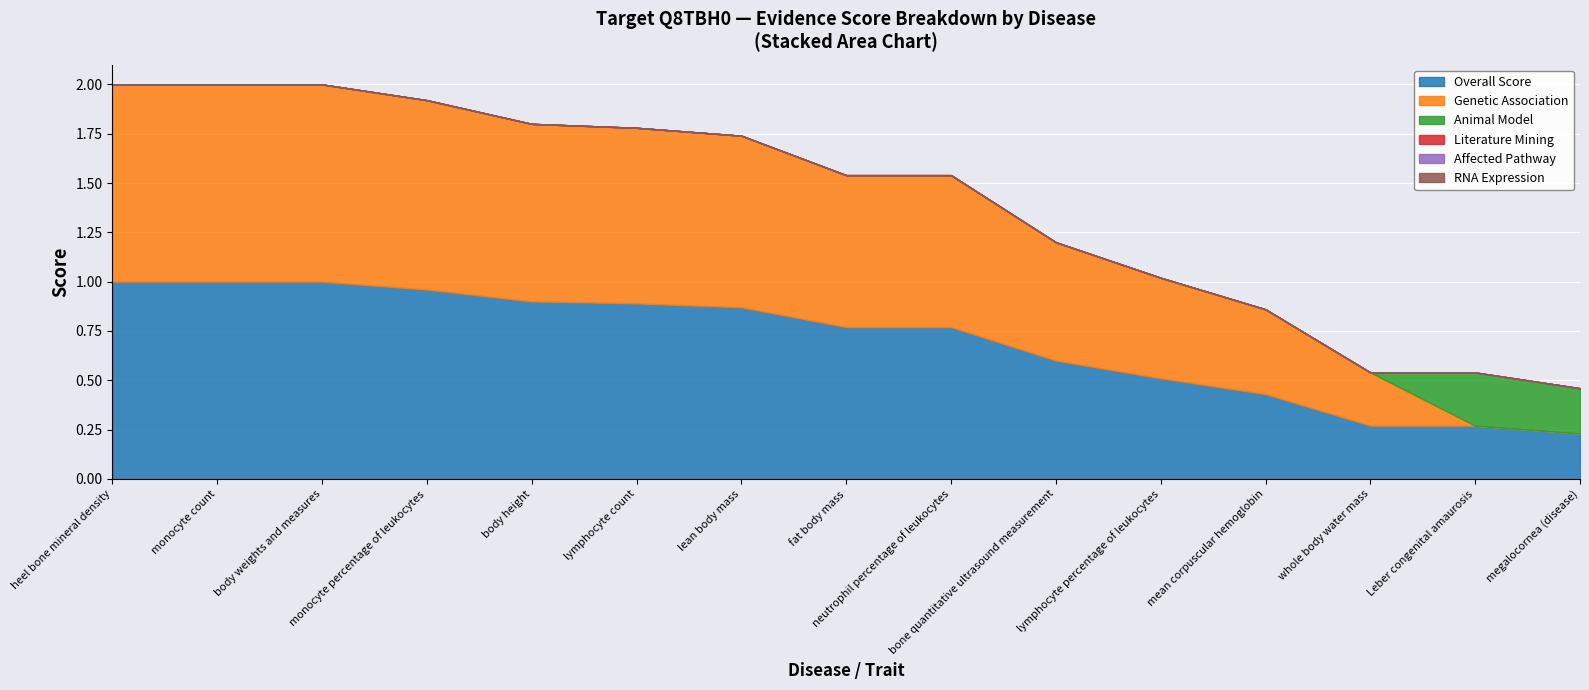

The Overall Score series shows 0.6 at bone quantitative ultrasound measurement. True or false?

True